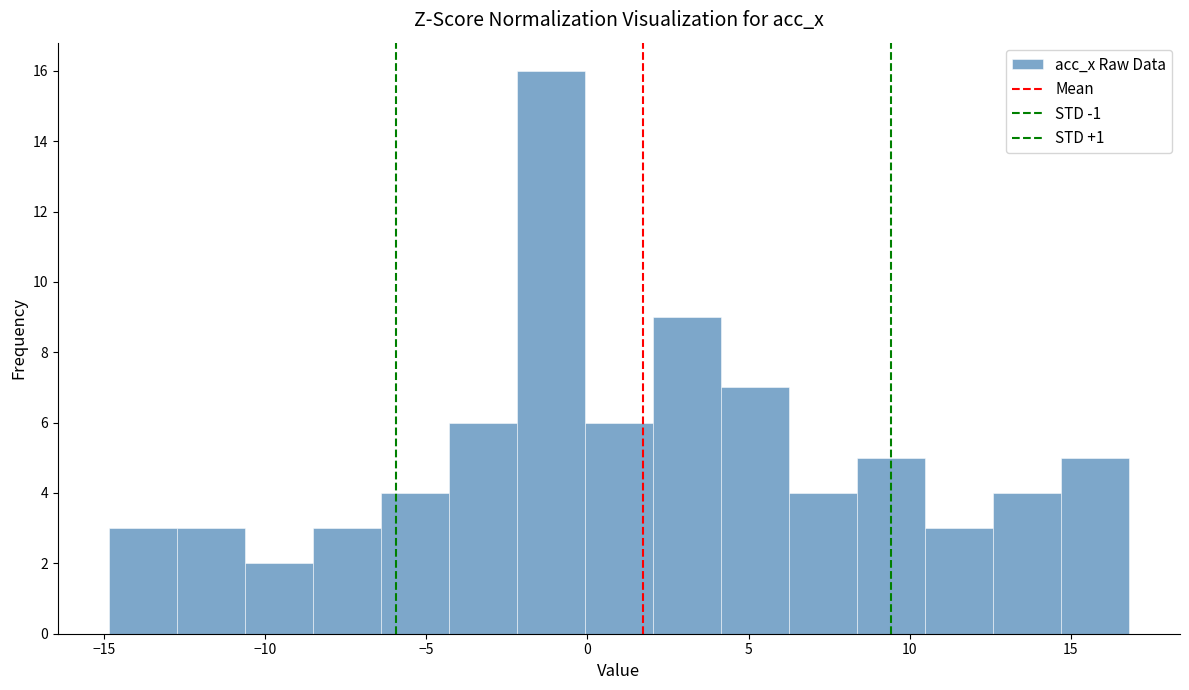

Which range on the x-axis has the tallest bar?

-2.0 to 0.0